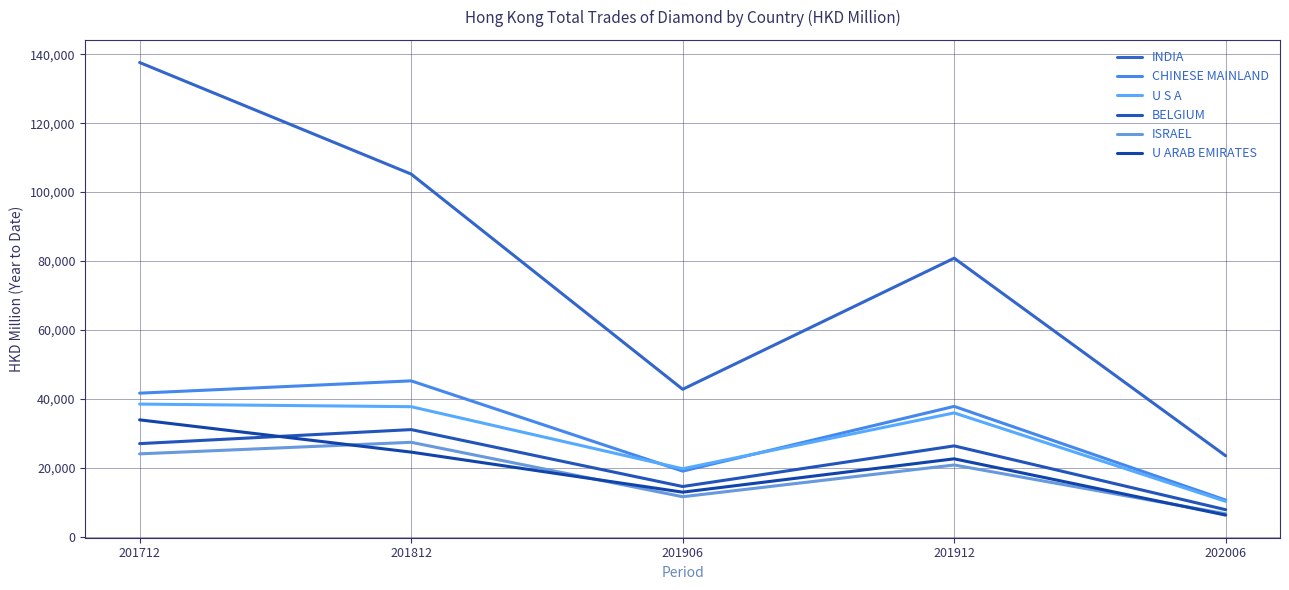

What are all the series names shown in the legend?

INDIA, CHINESE MAINLAND, U S A, BELGIUM, ISRAEL, U ARAB EMIRATES